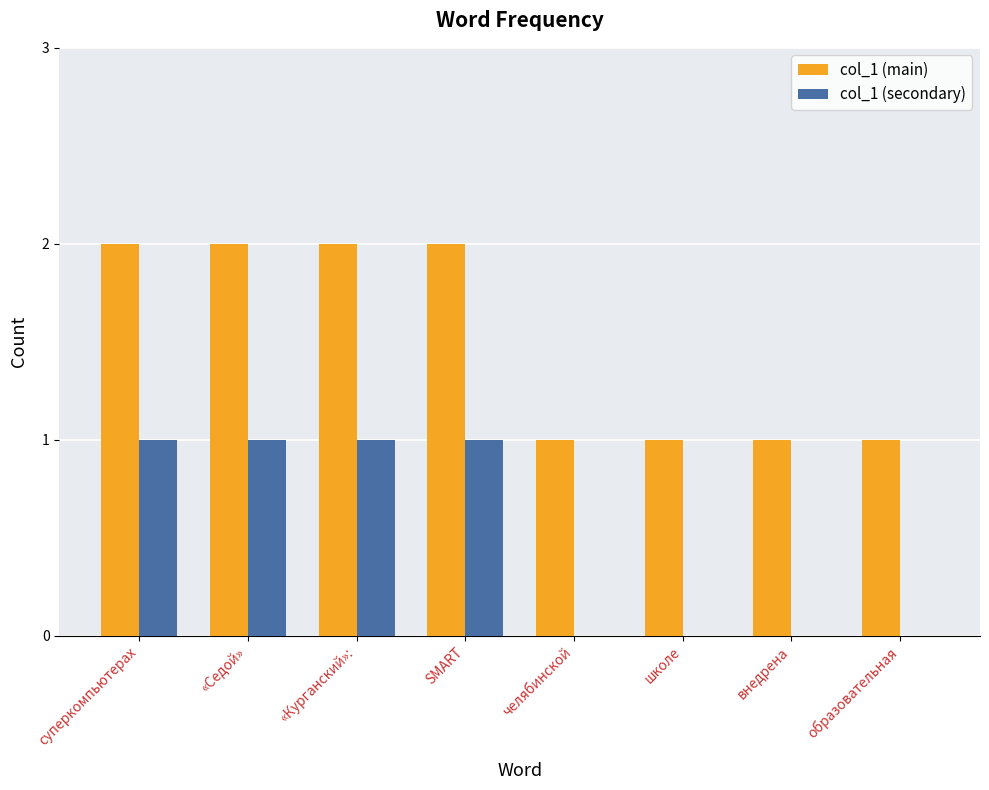

Which series has the largest total across all categories?

col_1 (main)